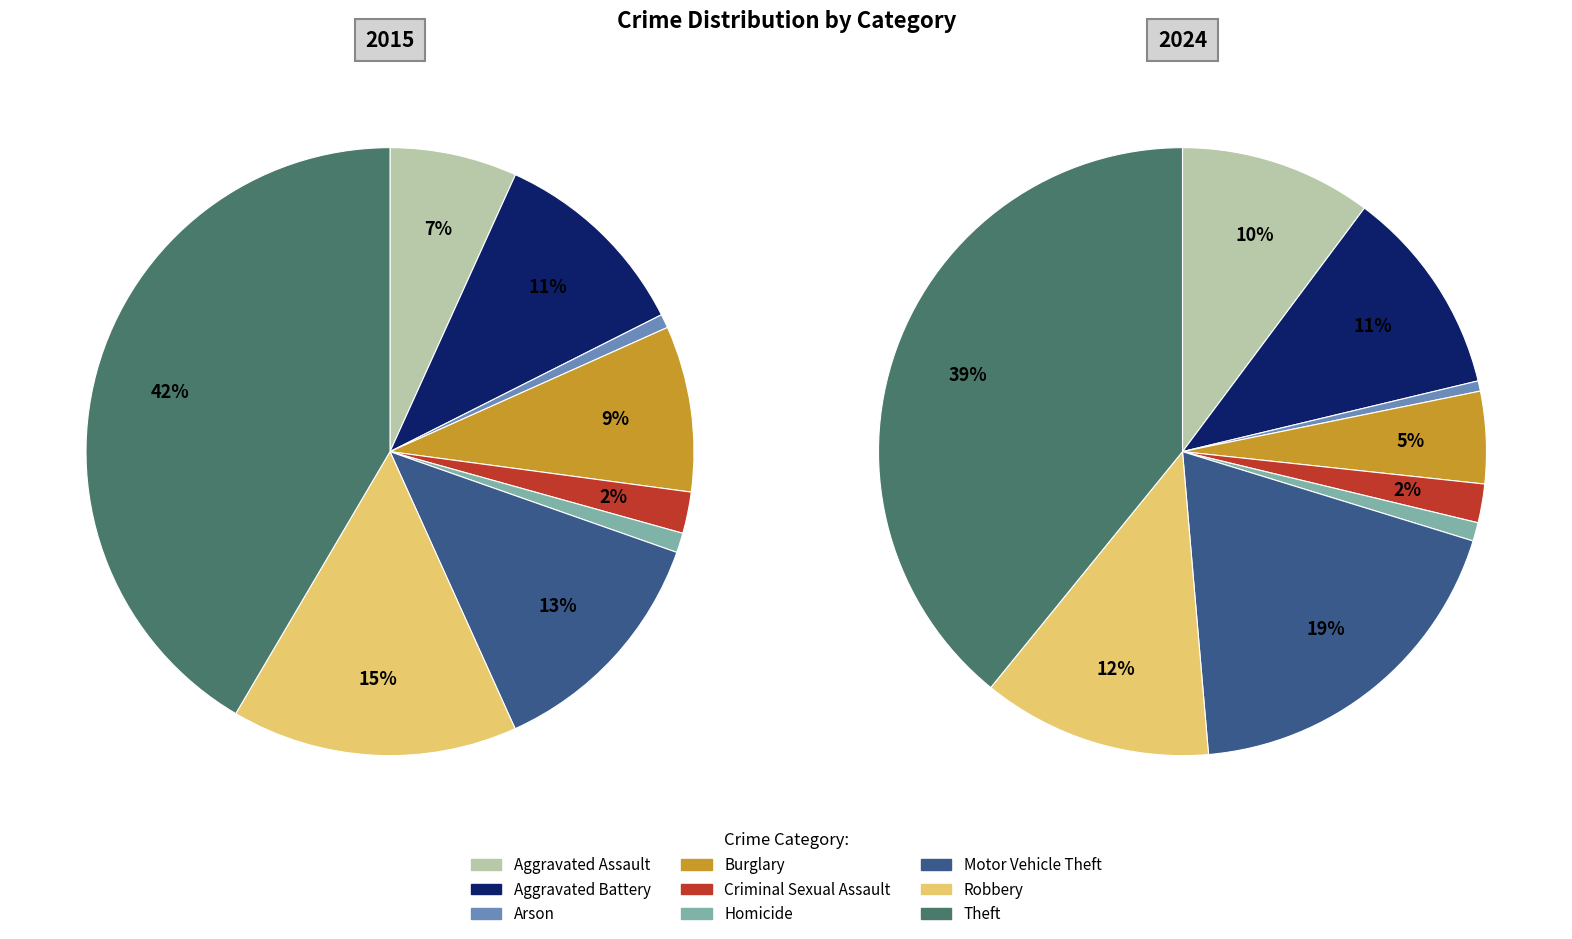

Is the sum of 8 and values_2015 greater than half?

No